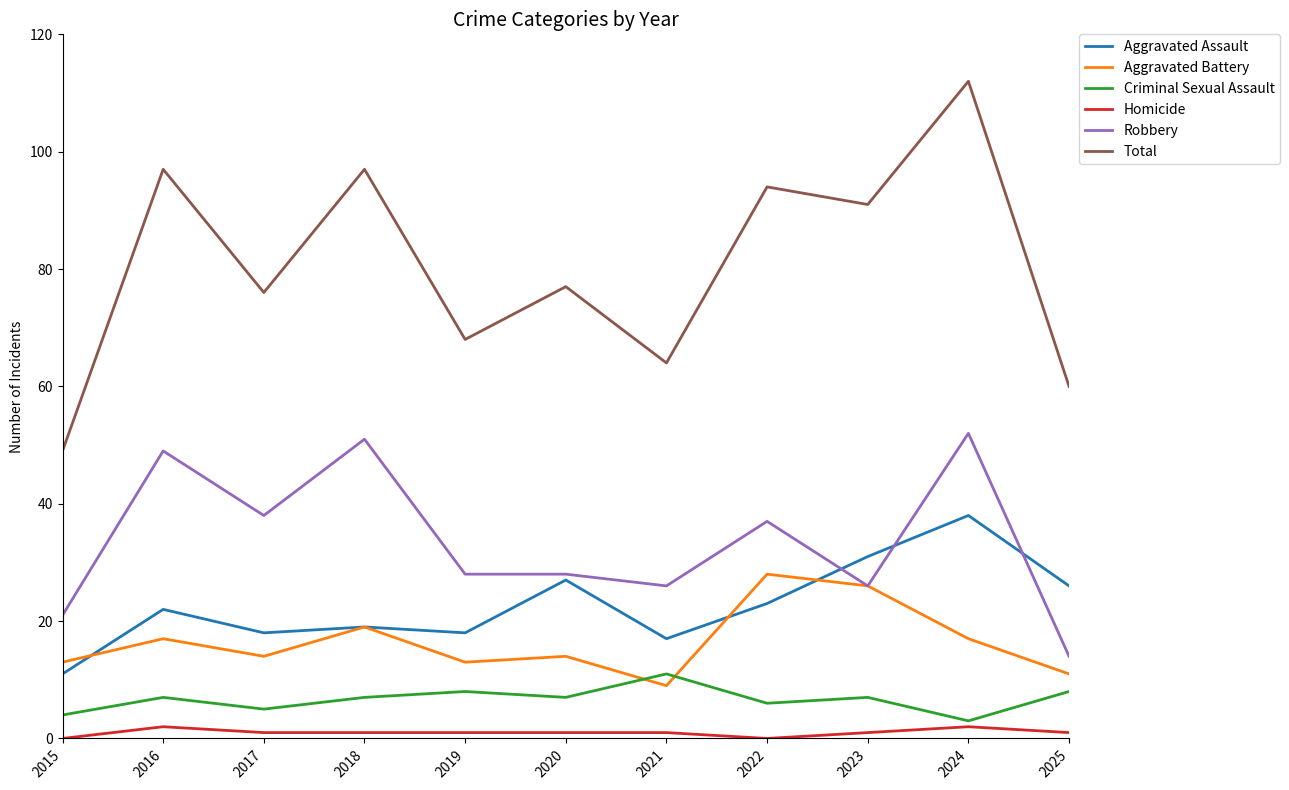

Does the chart display data point markers on the line(s)?

No